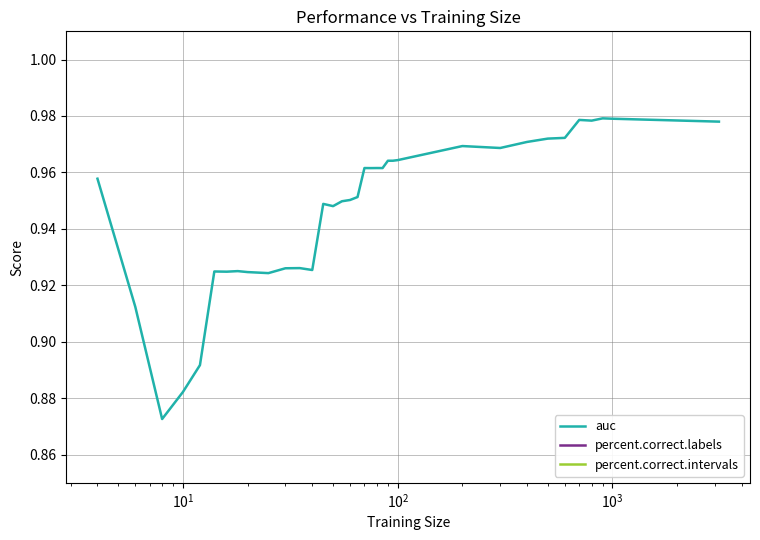

Which series has the largest total across all categories?

percent.correct.intervals